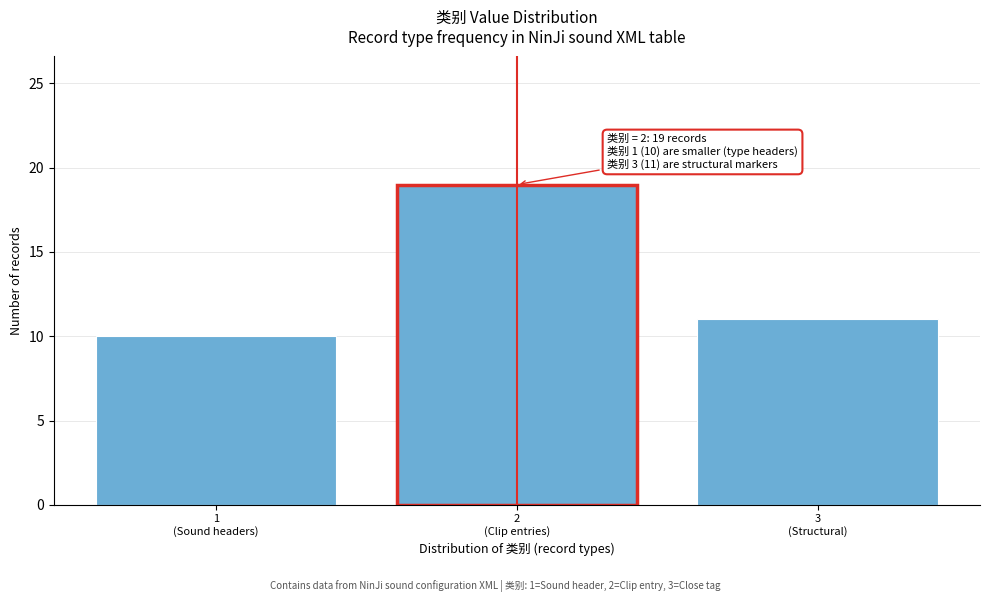

Reading left to right, transcribe all the data shown in this chart.

10	19	11